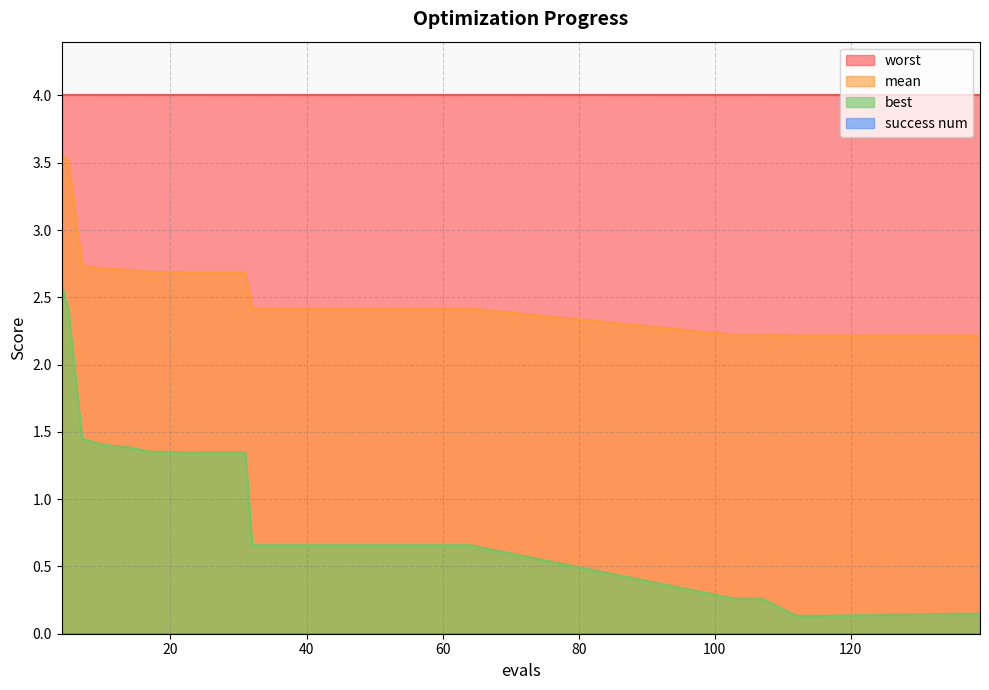

True or false: best and worst cross at least once.

False